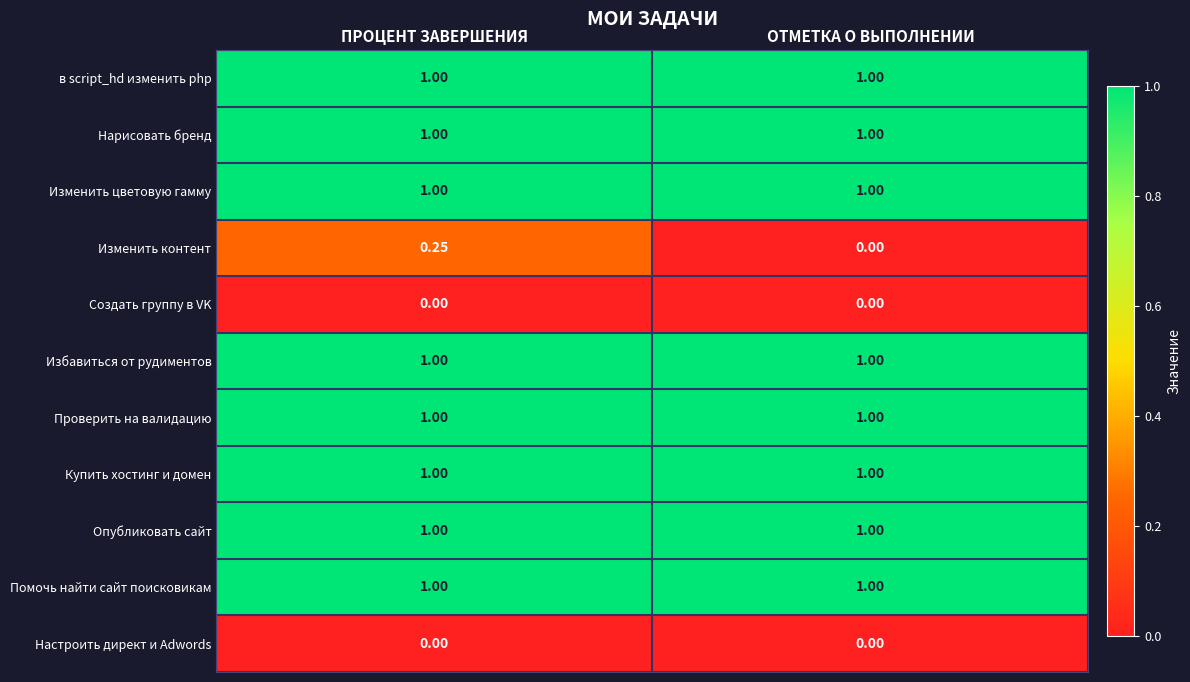

Which category has the highest value in the Изменить контент series?

ПРОЦЕНТ ЗАВЕРШЕНИЯ